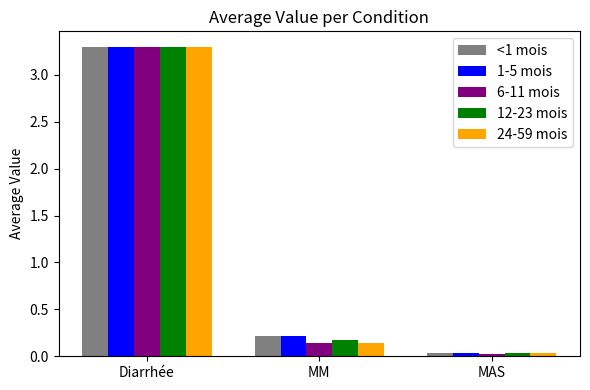

At which label is 6-11 mois closest to 1?

MM